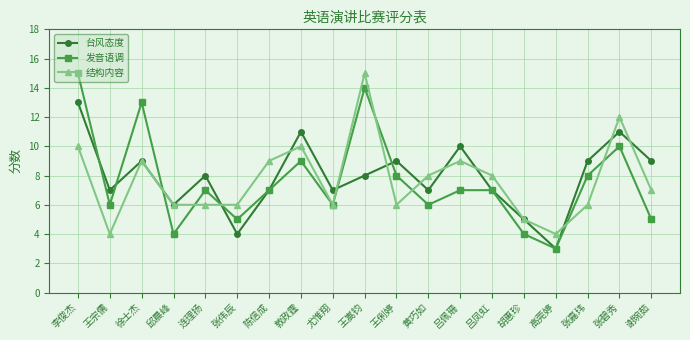

At which label does 发音语调 first exceed 7?

李俊杰